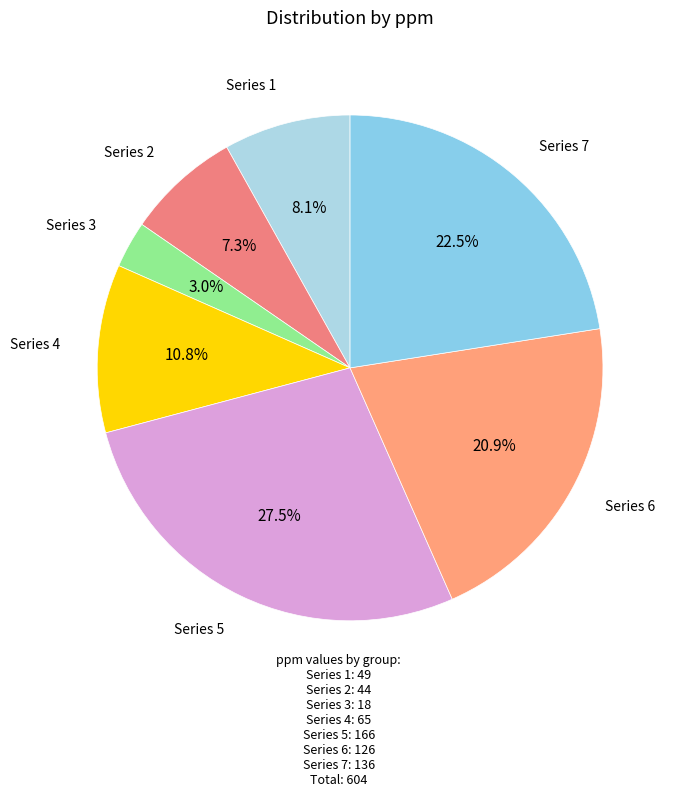

Count the number of slices in the pie.

7